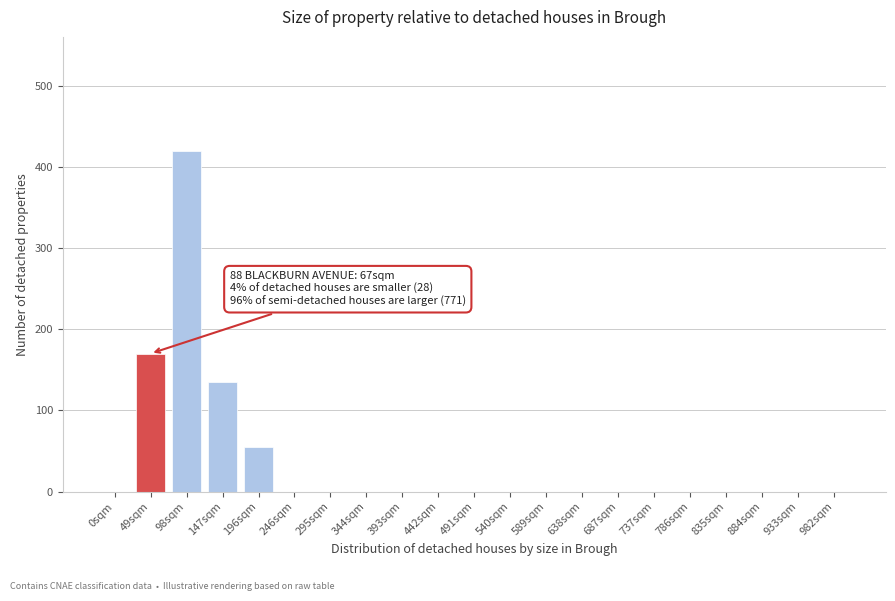

Reading left to right, list all the values displayed in this chart.

0sqm=0	49sqm=170	98sqm=420	147sqm=135	196sqm=55	246sqm=0	295sqm=0	344sqm=0	393sqm=0	442sqm=0	491sqm=0	540sqm=0	589sqm=0	638sqm=0	687sqm=0	737sqm=0	786sqm=0	835sqm=0	884sqm=0	933sqm=0	982sqm=0